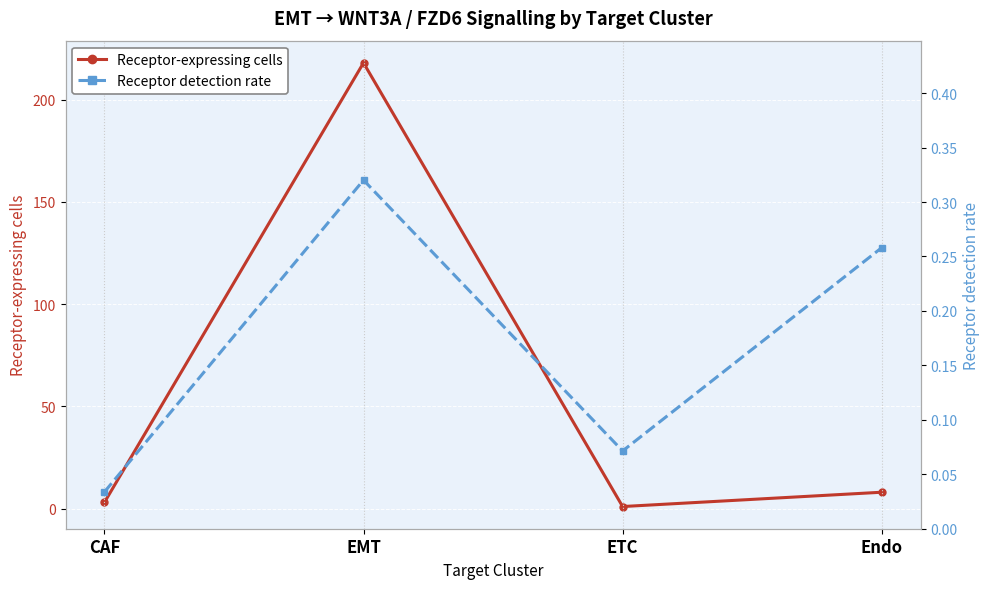

What is the difference between the highest and lowest values at Endo?

7.7